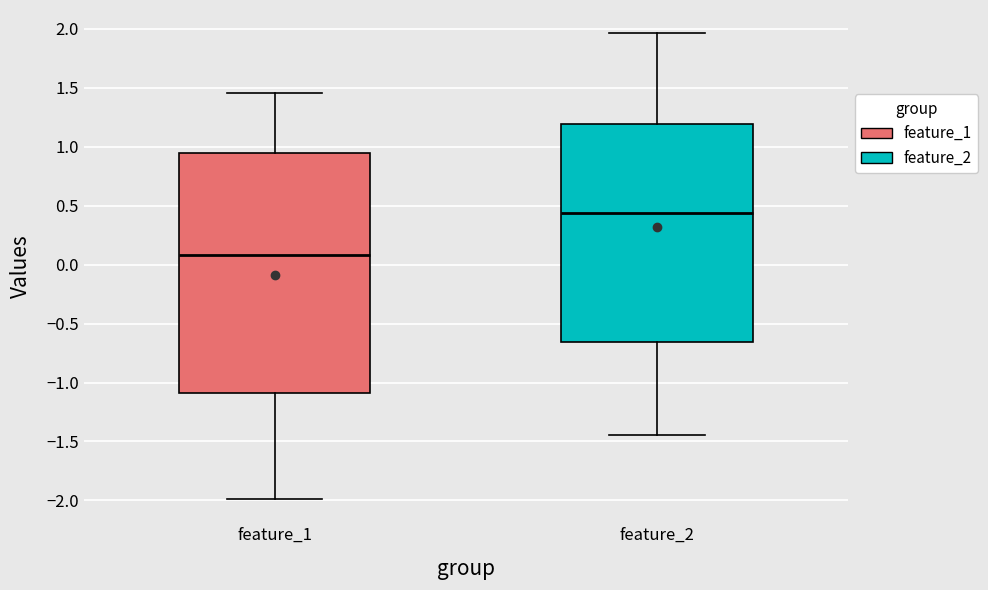

Where is the lower edge of the box for feature_1 on the y-axis? The values are not printed on the chart, so give them approximately, as read against the axis.

-1.10